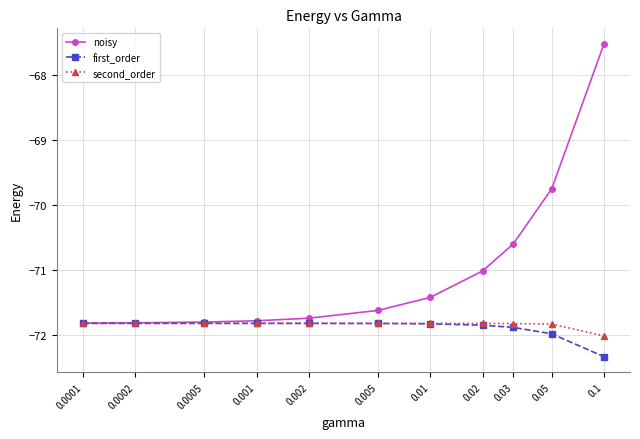

At how many categories does at least one series exceed -68?

1